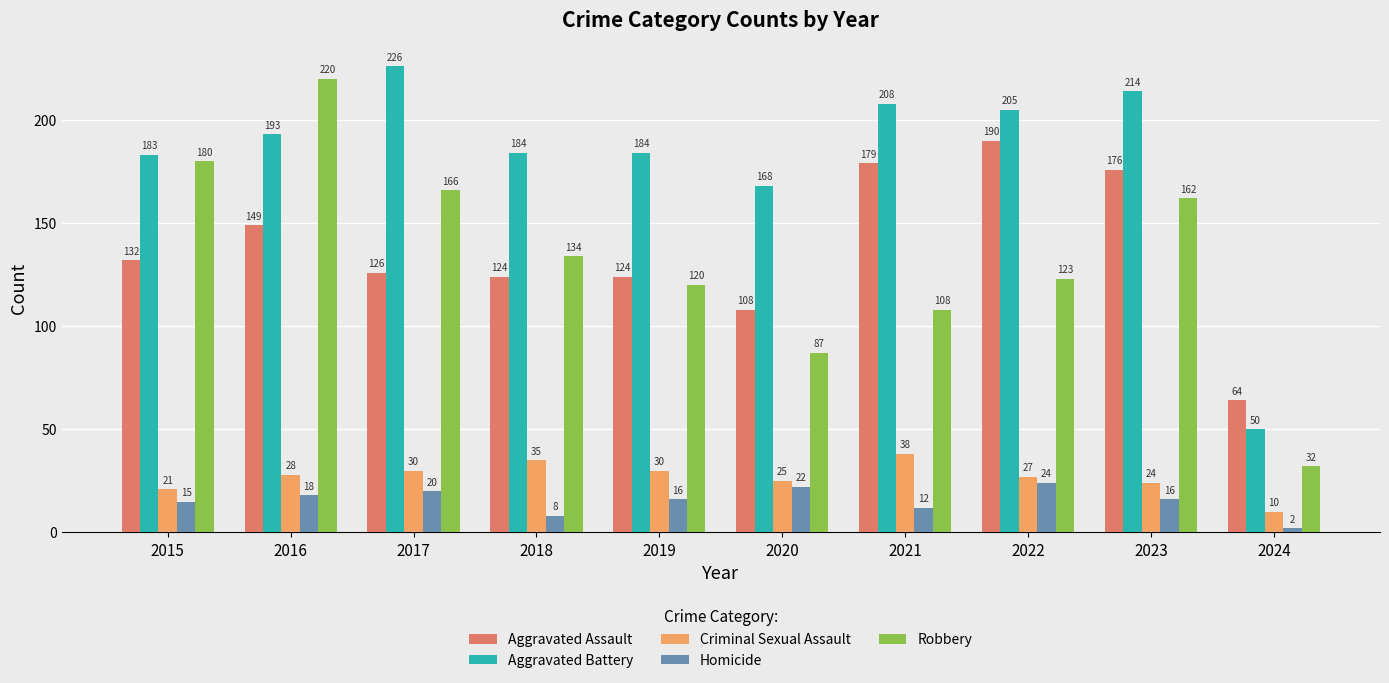

Which series changed the most between 2015 and 2020?

Robbery